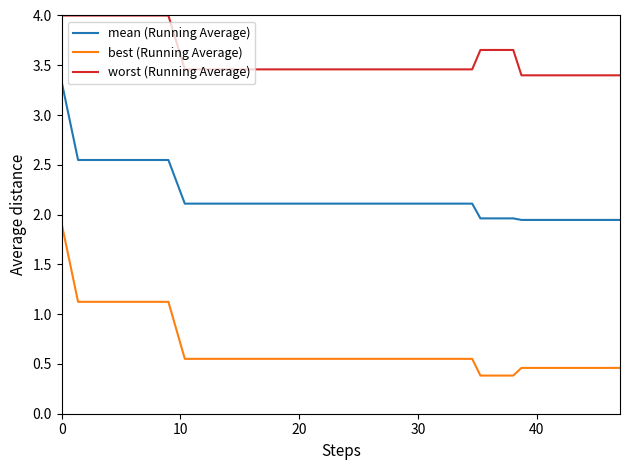

What is the highest value of the mean (Running Average) series?

3.3